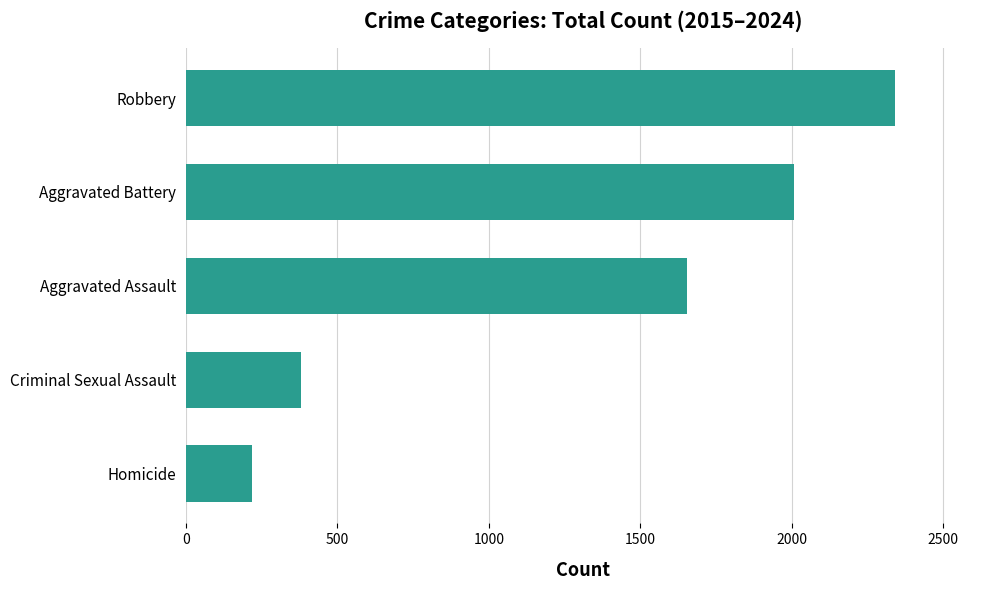

True or false: the data shows 1654 at Aggravated Assault.

True